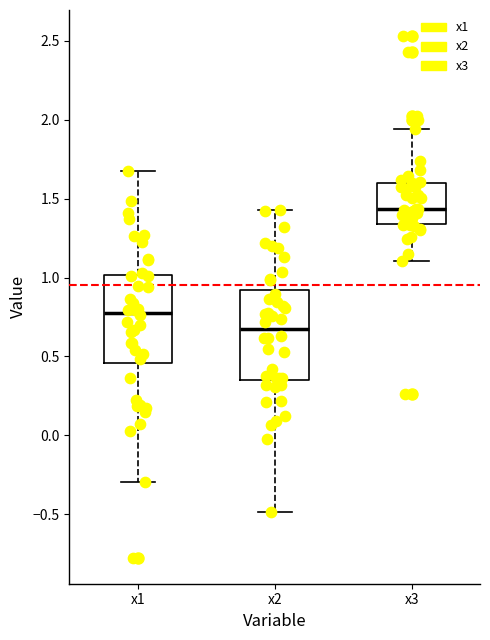

Reading left to right, transcribe this box plot: for each box, give where its median line is, the range the box spans, and where its two whiskers end, as read against the y-axis. The values are not printed on the chart, so give them approximately, as read against the axis.

x1: median 0.80, box 0.45 to 1.00, whiskers -0.30 to 1.65
x2: median 0.70, box 0.35 to 0.90, whiskers -0.50 to 1.45
x3: median 1.45, box 1.35 to 1.60, whiskers 1.10 to 1.95